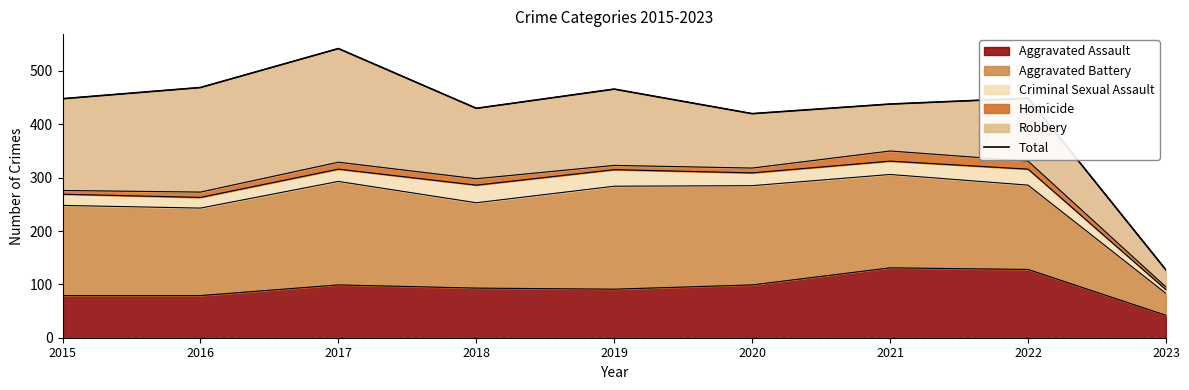

Which has a higher value, 2020 or 2021?

2021